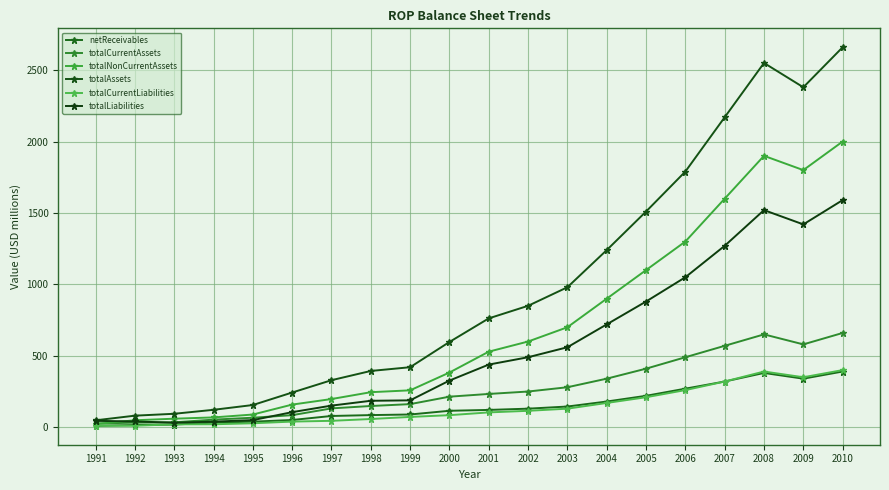

Reading left to right, transcribe all the data shown in this chart.

netReceivables: 1991=10.1	1992=15.4	1993=18.7	1994=32.4	1995=38.9	1996=50.7	1997=78.8	1998=85.0	1999=89.2	2000=115.2	2001=121.3	2002=130.0	2003=145.0	2004=180.0	2005=220.0	2006=270.0	2007=320.0	2008=380.0	2009=340.0	2010=390.0
totalCurrentAssets: 1991=25.9	1992=32.2	1993=34.4	1994=53.2	1995=66.6	1996=84.5	1997=131.9	1998=148.7	1999=161.8	2000=214.0	2001=233.1	2002=250.0	2003=280.0	2004=340.0	2005=410.0	2006=490.0	2007=570.0	2008=650.0	2009=580.0	2010=660.0
totalNonCurrentAssets: 1991=22.5	1992=48.8	1993=59.8	1994=68.8	1995=88.9	1996=158.5	1997=197.4	1998=245.3	1999=258.4	2000=382.9	2001=529.1	2002=600.0	2003=700.0	2004=900.0	2005=1100.0	2006=1300.0	2007=1600.0	2008=1900.0	2009=1800.0	2010=2000.0
totalAssets: 1991=48.4	1992=81.0	1993=94.2	1994=122.0	1995=155.5	1996=243.0	1997=329.3	1998=394.0	1999=420.2	2000=596.9	2001=762.1	2002=850.0	2003=980.0	2004=1240.0	2005=1510.0	2006=1790.0	2007=2170.0	2008=2550.0	2009=2380.0	2010=2660.0
totalCurrentLiabilities: 1991=11.2	1992=10.5	1993=20.5	1994=20.8	1995=27.7	1996=39.5	1997=44.9	1998=57.6	1999=72.2	2000=84.5	2001=103.9	2002=115.0	2003=130.0	2004=170.0	2005=210.0	2006=260.0	2007=320.0	2008=390.0	2009=350.0	2010=400.0
totalLiabilities: 1991=44.7	1992=40.5	1993=31.8	1994=39.1	1995=49.9	1996=105.6	1997=151.4	1998=185.2	1999=188.2	2000=326.7	2001=438.6	2002=490.0	2003=560.0	2004=720.0	2005=880.0	2006=1050.0	2007=1270.0	2008=1520.0	2009=1420.0	2010=1590.0